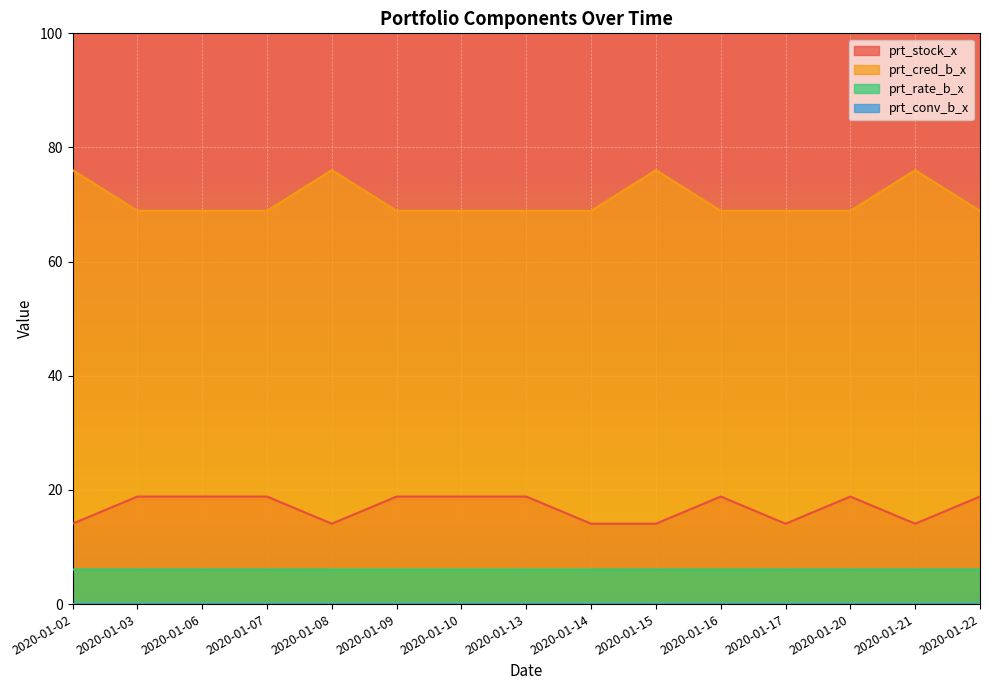

Between 2020-01-02 and 2020-01-21, which series saw the biggest shift?

prt_stock_x